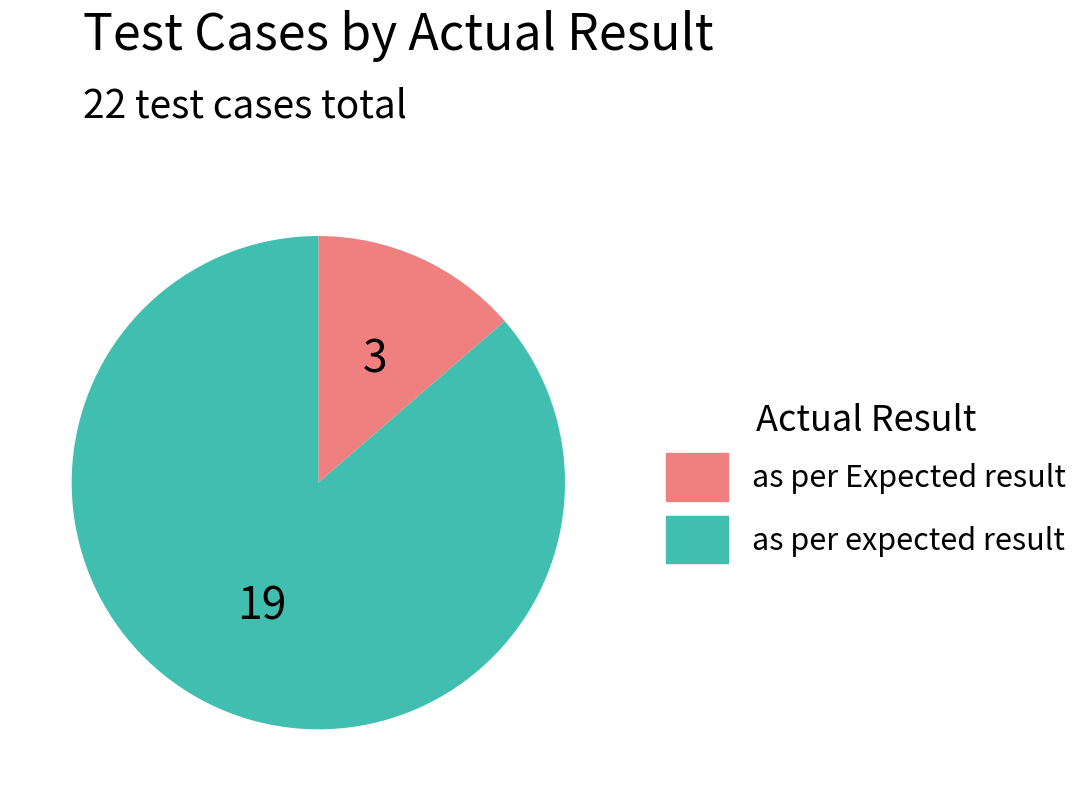

Is the sum of as per expected result and as per Expected result greater than half?

Yes